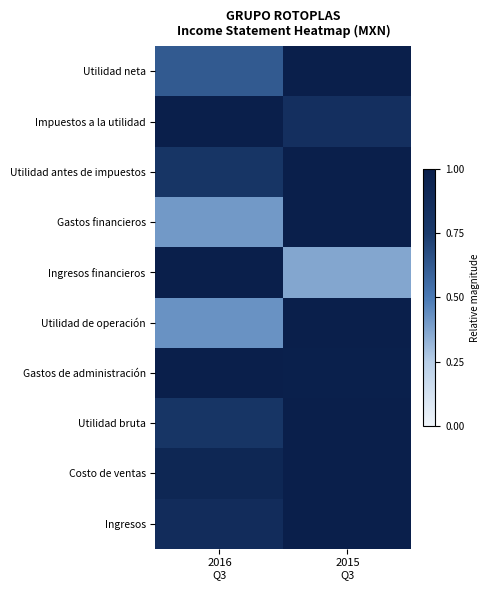

Reading right to left, what are all the values shown in this chart?

Ingresos: 2015
Q3=1.0	2016
Q3=0.9
Costo de ventas: 2015
Q3=1.0	2016
Q3=0.9
Utilidad bruta: 2015
Q3=1.0	2016
Q3=0.8
Gastos de administración: 2015
Q3=1.0	2016
Q3=1.0
Utilidad de operación: 2015
Q3=1.0	2016
Q3=0.4
Ingresos financieros: 2015
Q3=0.4	2016
Q3=1.0
Gastos financieros: 2015
Q3=1.0	2016
Q3=0.4
Utilidad antes de impuestos: 2015
Q3=1.0	2016
Q3=0.8
Impuestos a la utilidad: 2015
Q3=0.8	2016
Q3=1.0
Utilidad neta: 2015
Q3=1.0	2016
Q3=0.6